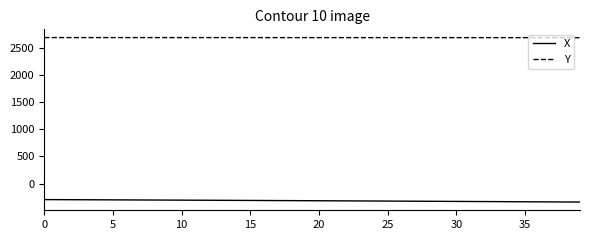

True or false: X and Y cross at least once.

False